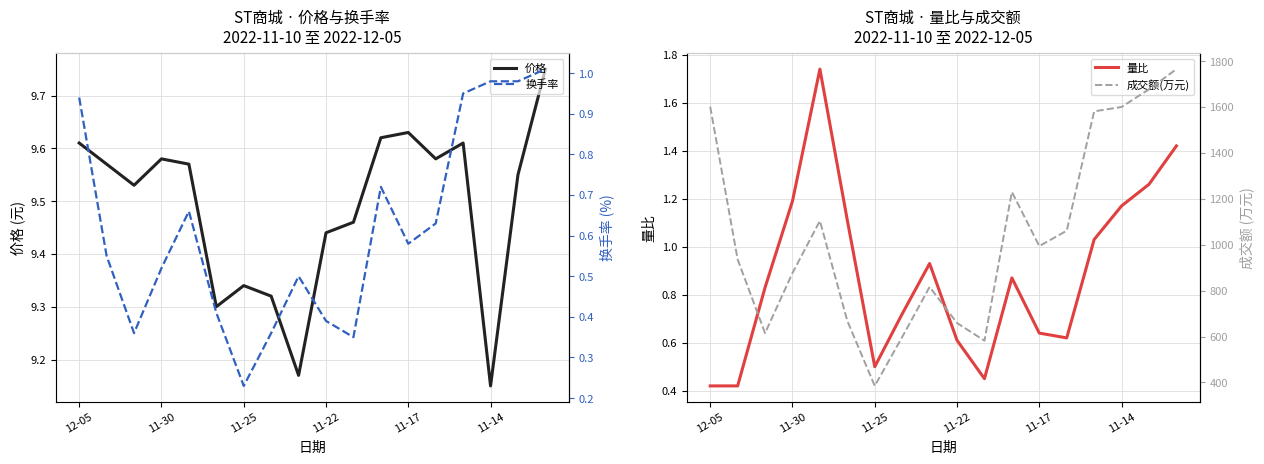

The 价格 series shows 5.2 at 12-05. True or false?

False